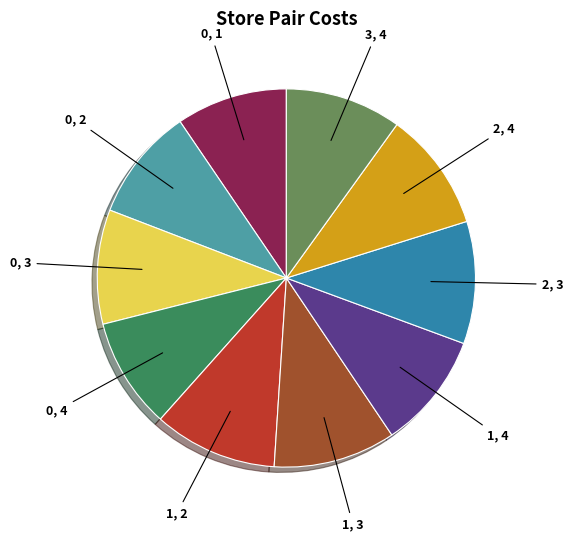

Is there any slice that represents more than half of the pie?

No